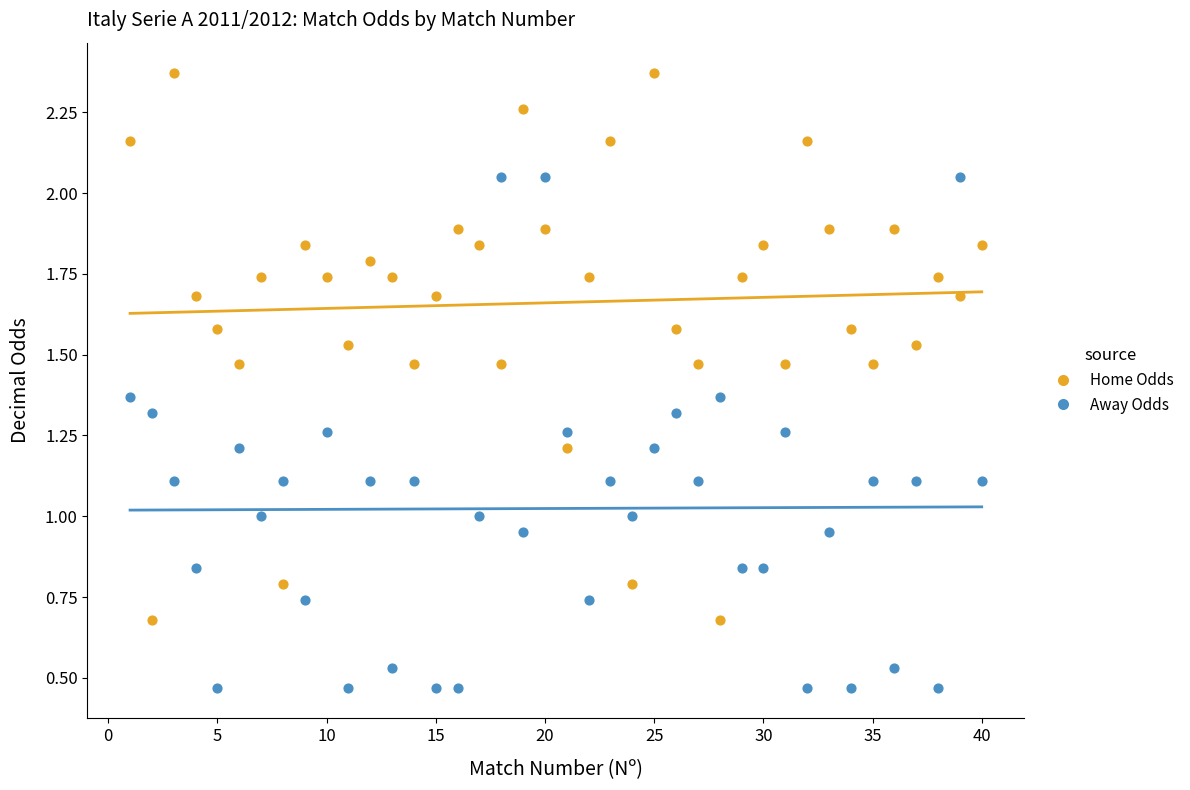

Which series has the largest Y range (max minus min)?

Home Odds